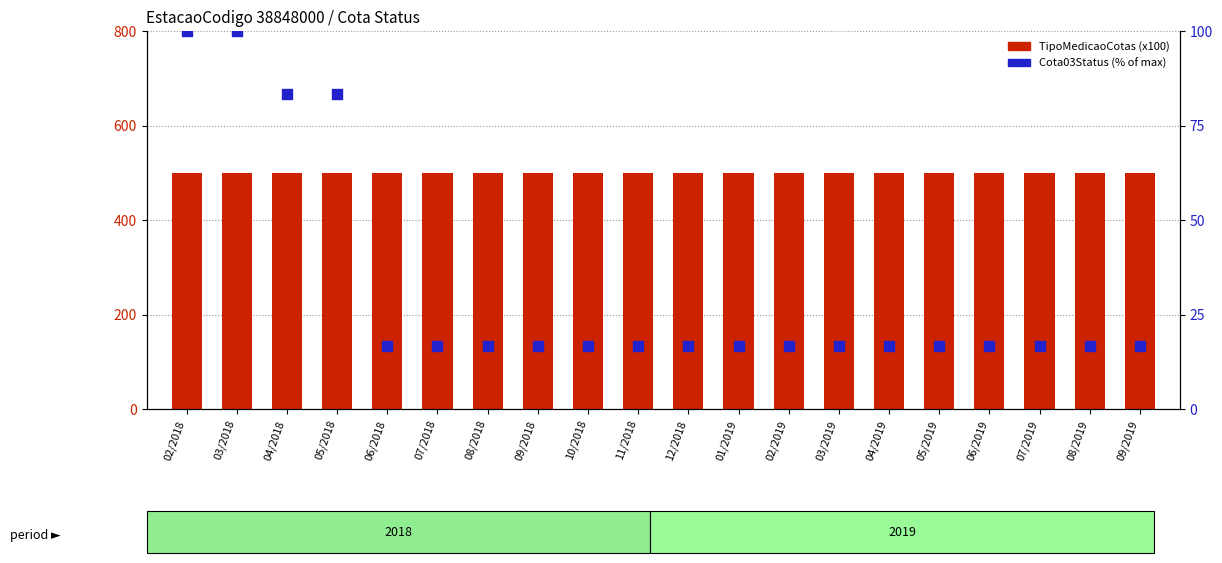

Is the value of TipoMedicaoCotas (x100) at 09/2018 greater than the value of Cota03Status (% of max) at 04/2019?

Yes